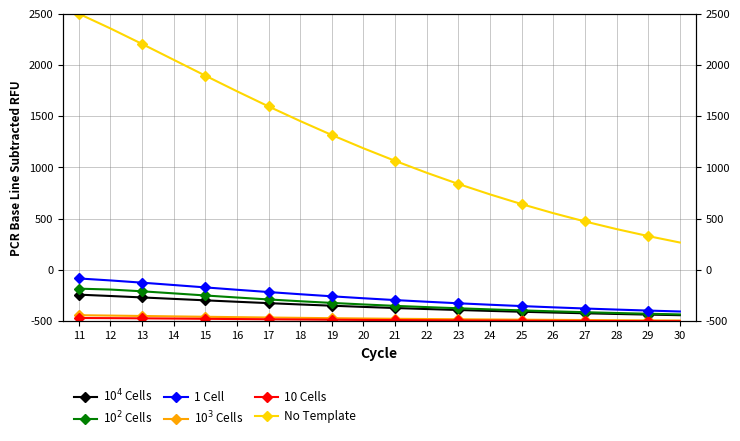

What is the difference between the maximum and second lowest values in the 1 Cell series?

313.3